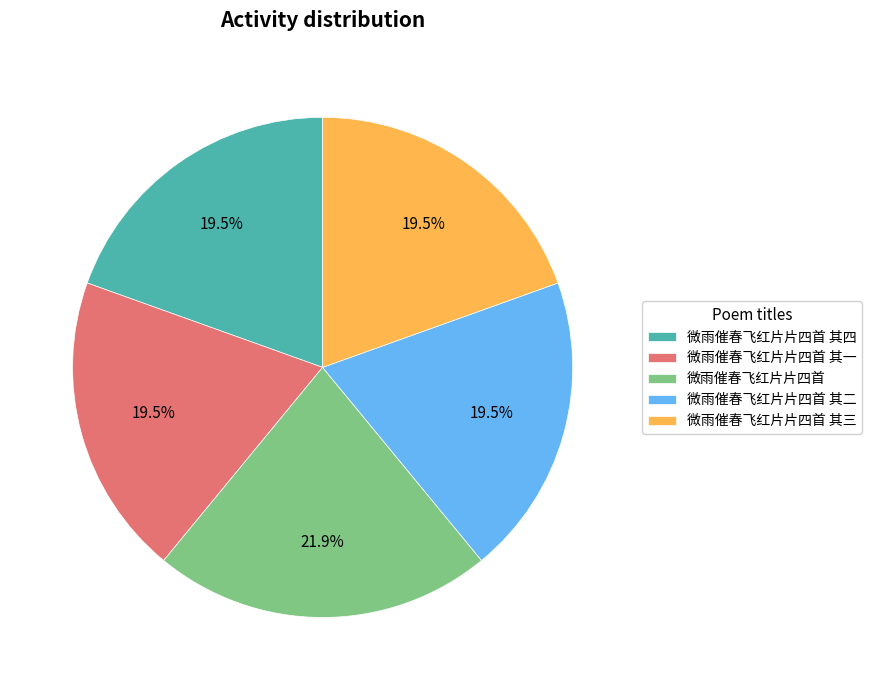

Is there a majority slice in this chart?

No